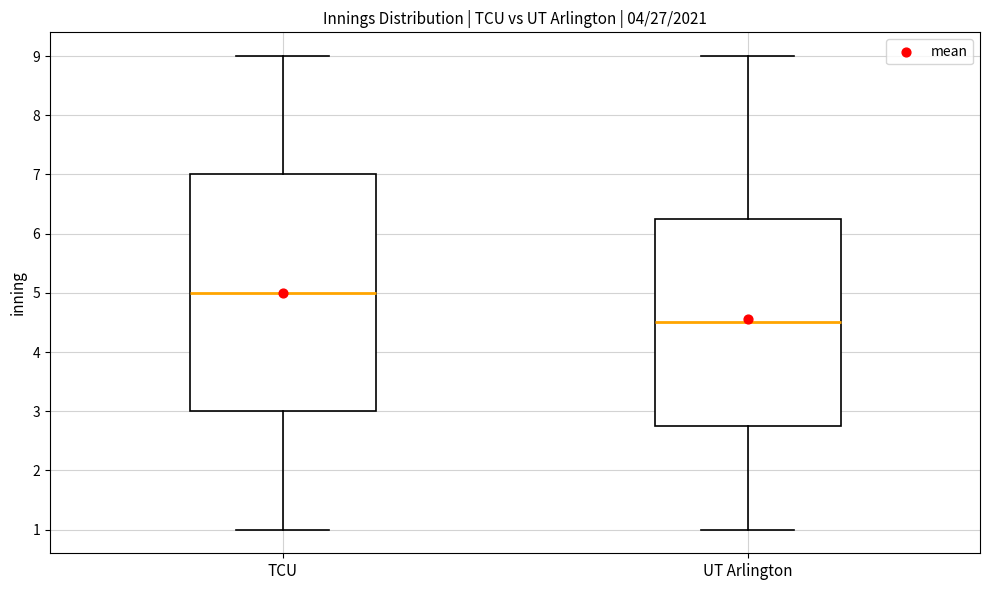

Which box's median line is the highest?

TCU